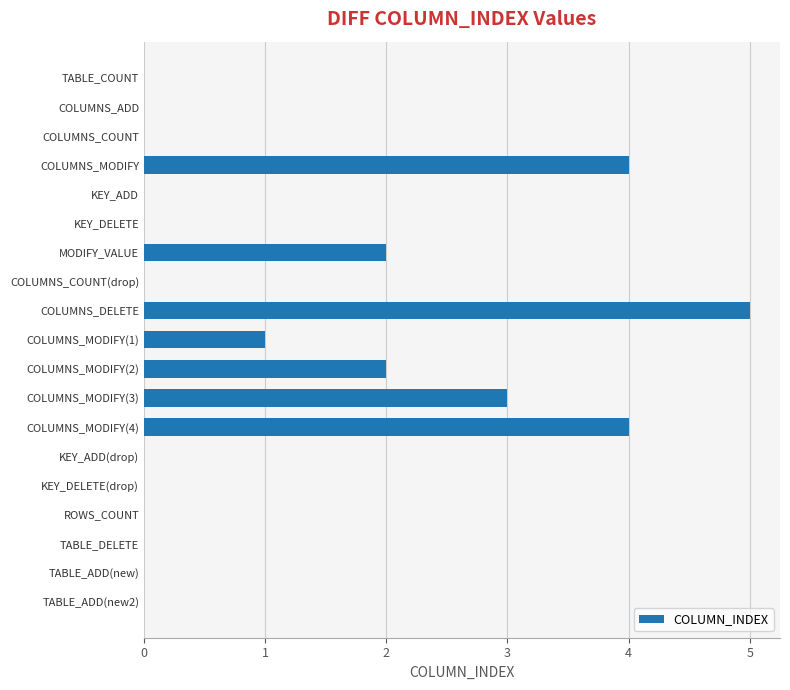

Between COLUMNS_ADD and COLUMNS_MODIFY(2), which is larger?

COLUMNS_MODIFY(2)